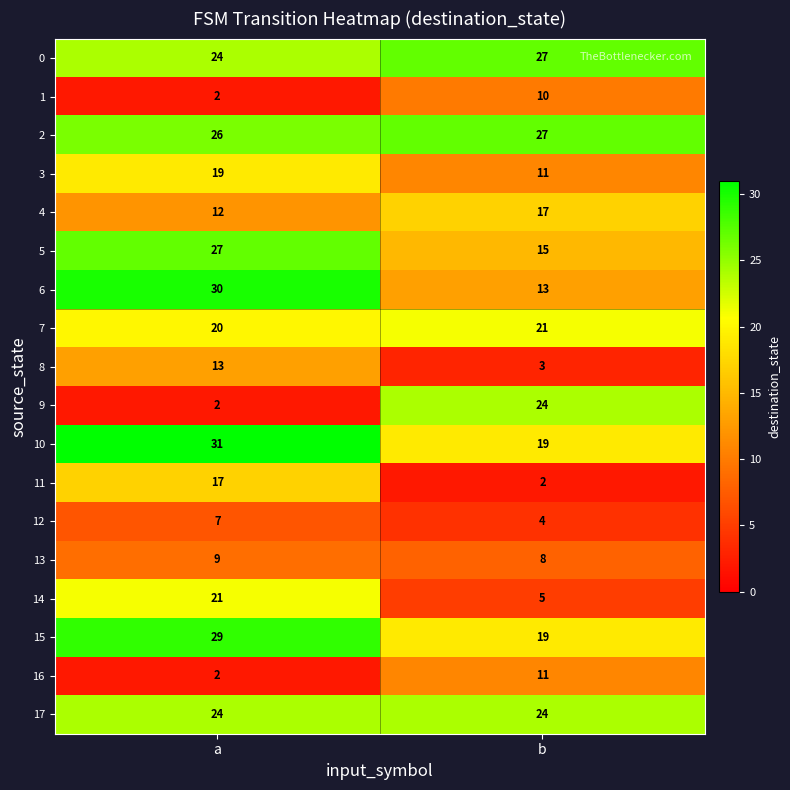

Which series has the largest range (max minus min)?

9